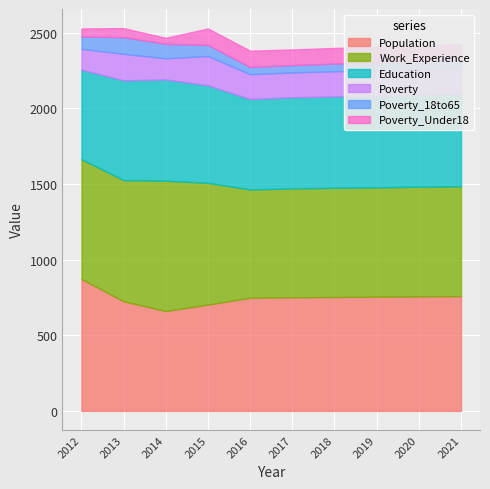

Between 2016 and 2012, which is larger?

2012